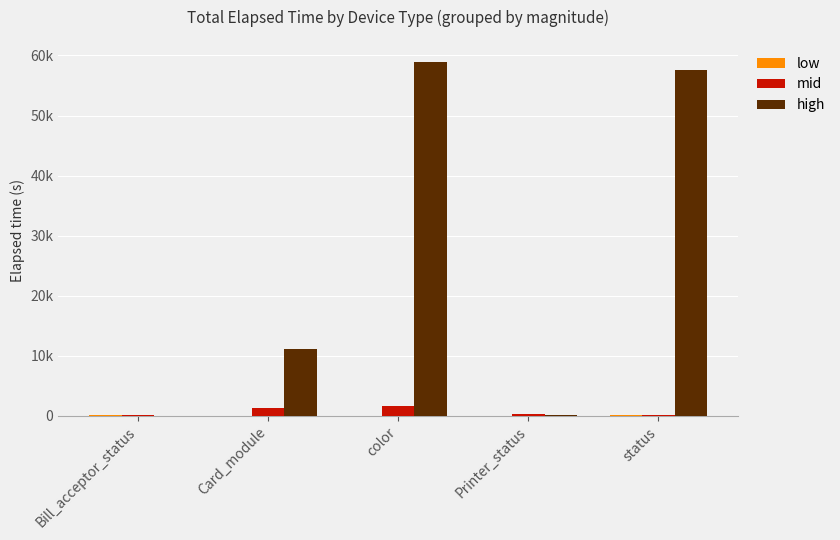

True or false: low has a value of 0 at Card_module.

True